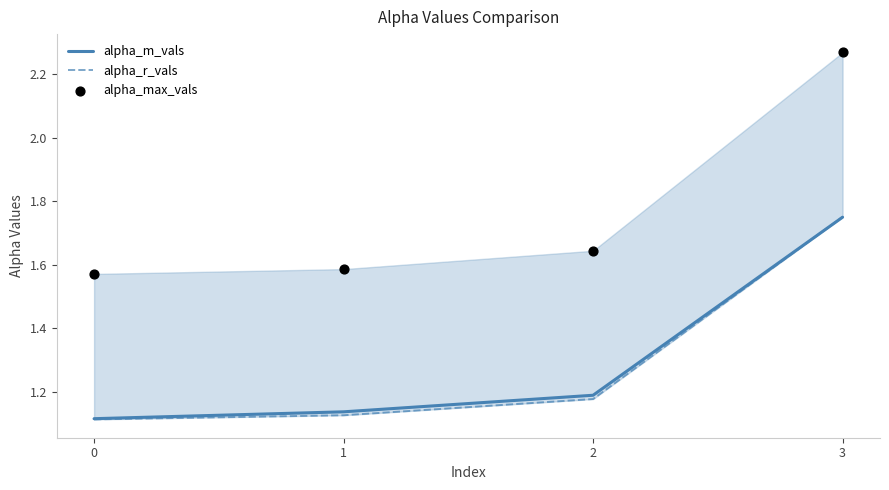

Is the value of alpha_r_vals at 0 greater than the value of alpha_m_vals at 3?

No